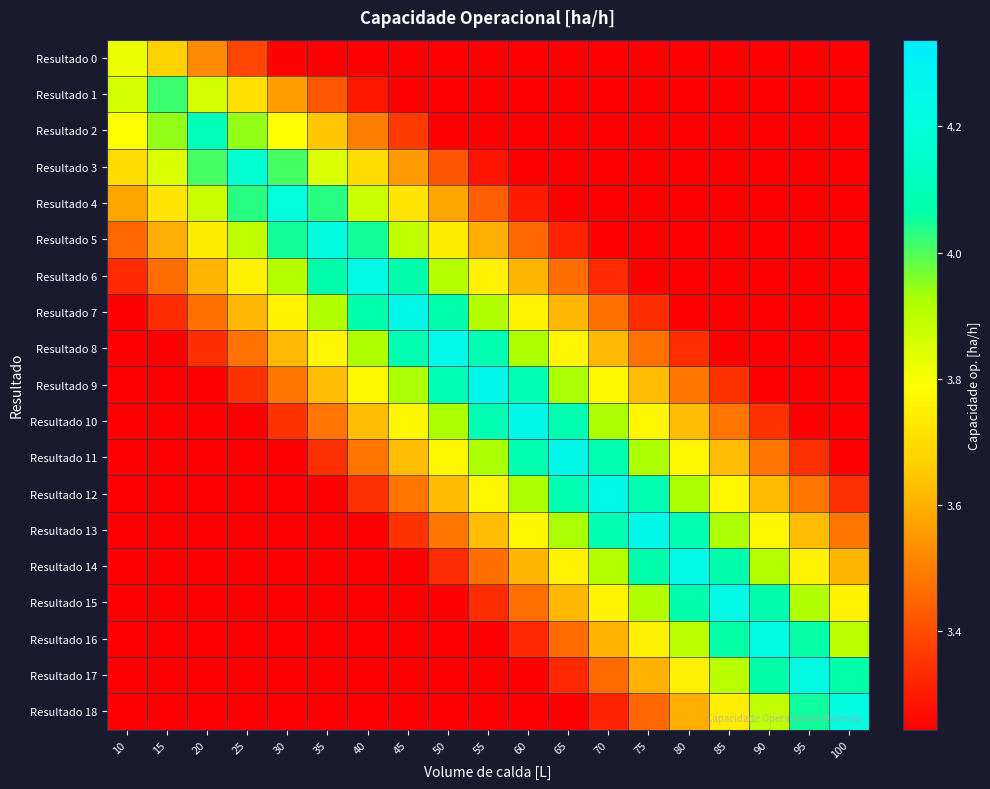

At 30, list the series in order from smallest to largest.

Resultado 18, Resultado 17, Resultado 16, Resultado 15, Resultado 14, Resultado 13, Resultado 12, Resultado 11, Resultado 0, Resultado 10, Resultado 9, Resultado 1, Resultado 8, Resultado 7, Resultado 2, Resultado 6, Resultado 3, Resultado 5, Resultado 4